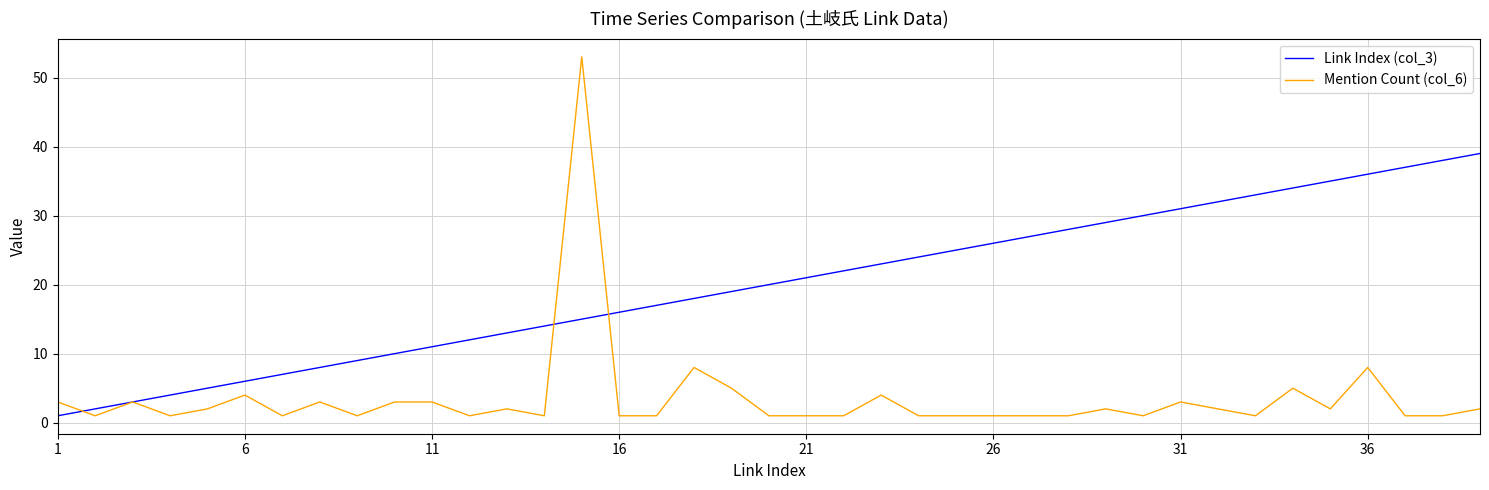

What is the average value of the Link Index (col_3) series?

20